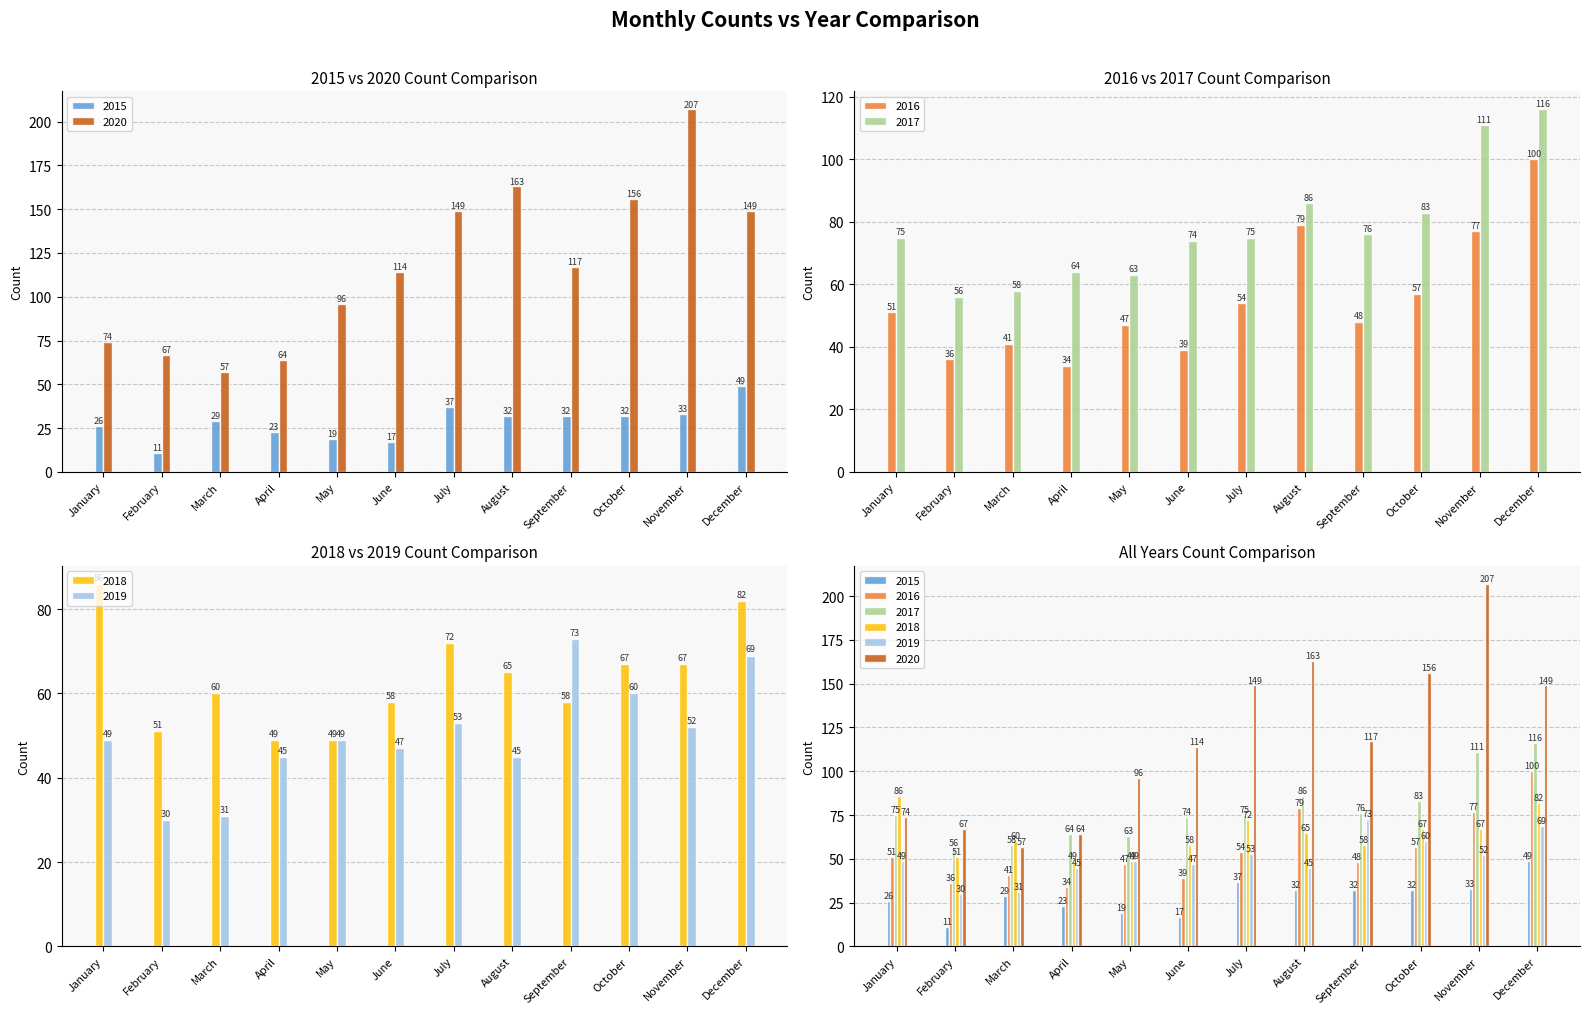

What is the difference between the second highest and second lowest values in the 2020 series?

99